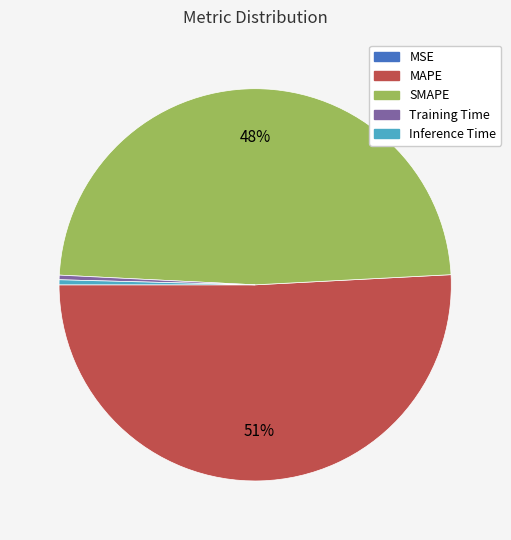

Between SMAPE and Training Time, which is larger?

SMAPE